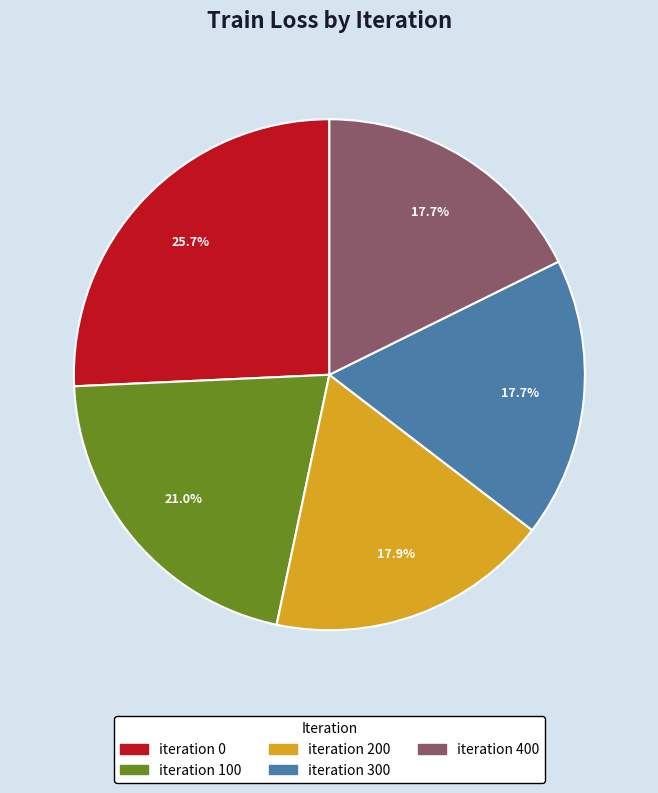

Is there a majority slice in this chart?

No